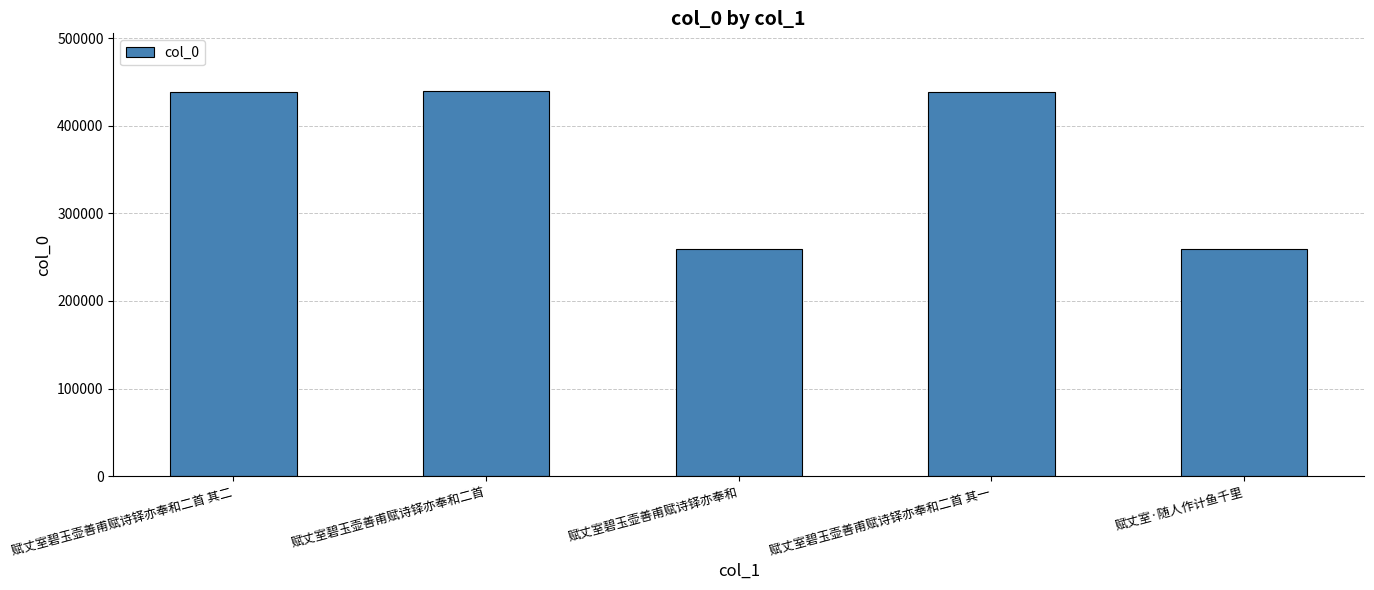

The value at 赋丈室碧玉壶善甫赋诗铎亦奉和 is 98967. True or false?

False